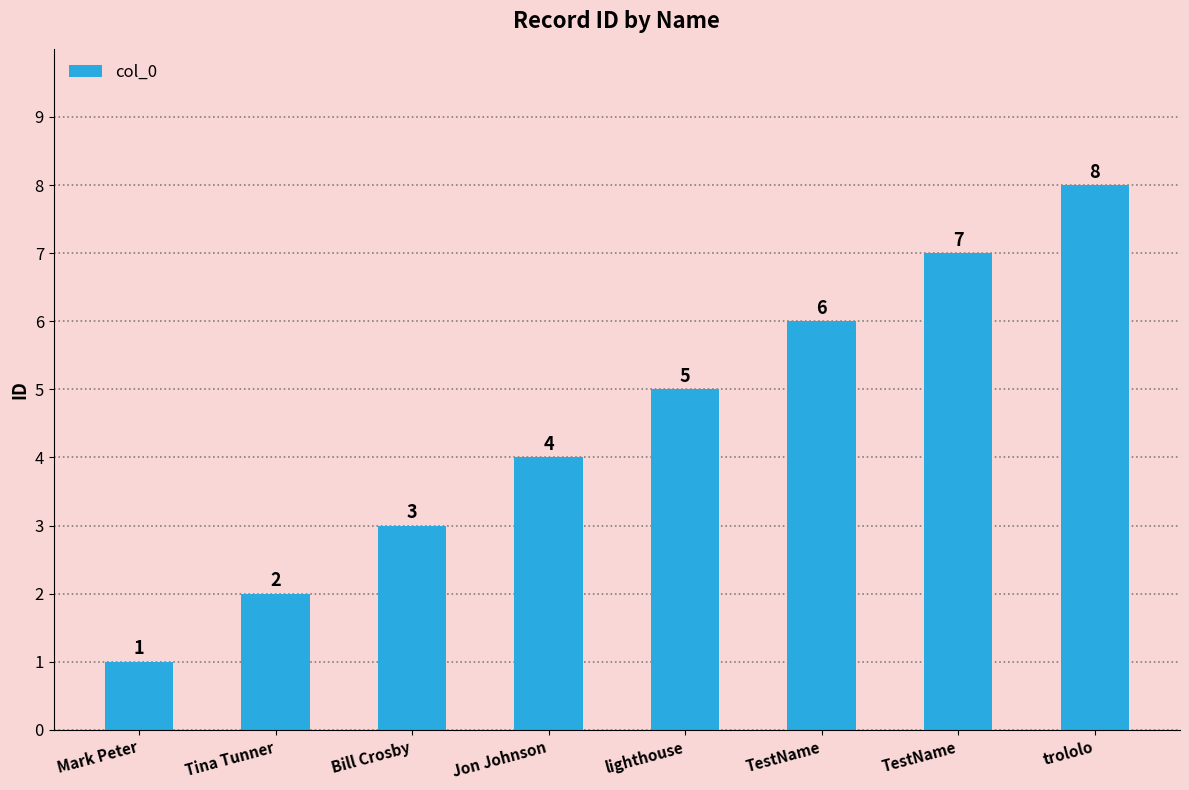

Does the chart contain stacked bars?

No